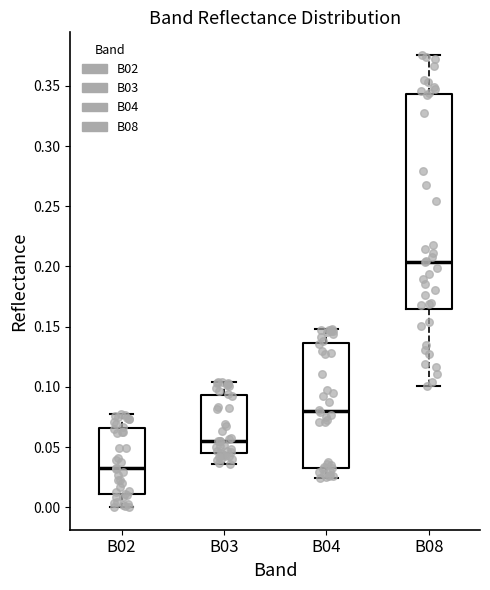

Reading left to right, read every box against the y-axis: the position of its median line, the range the box covers, and the ends of its whiskers. The values are not printed on the chart, so give them approximately, as read against the axis.

B02: median 0.030, box 0.010 to 0.065, whiskers 0.000 to 0.080
B03: median 0.055, box 0.045 to 0.095, whiskers 0.035 to 0.105
B04: median 0.080, box 0.035 to 0.135, whiskers 0.025 to 0.150
B08: median 0.205, box 0.165 to 0.345, whiskers 0.100 to 0.375